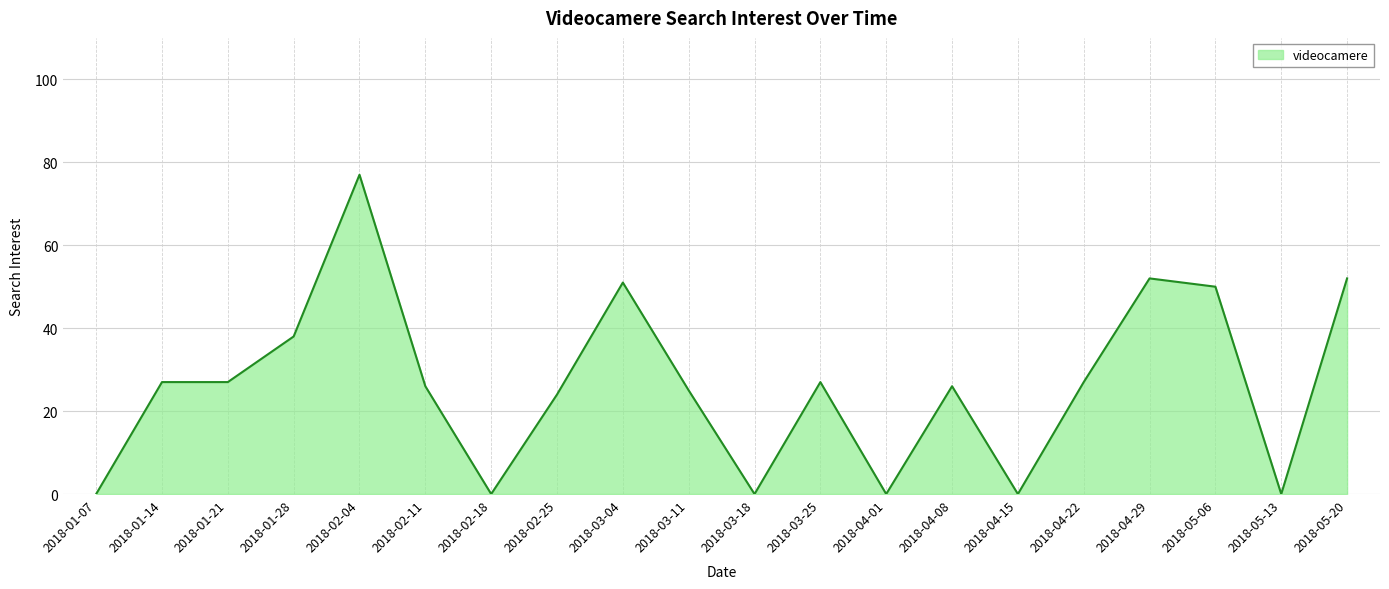

What is the maximum value shown in the chart?

77